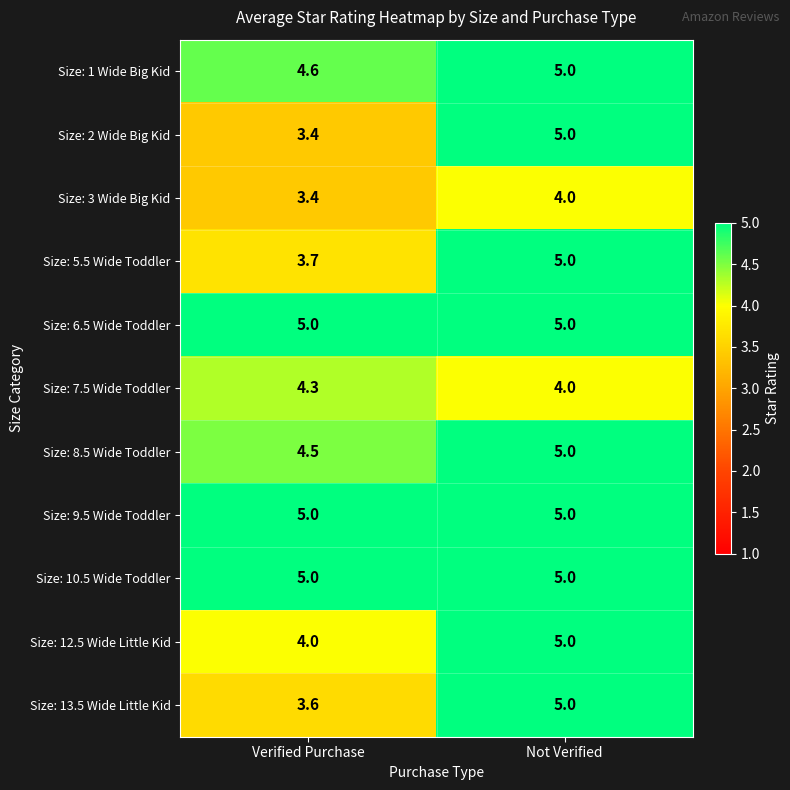

What is the total value across all series at Not Verified?

53.0